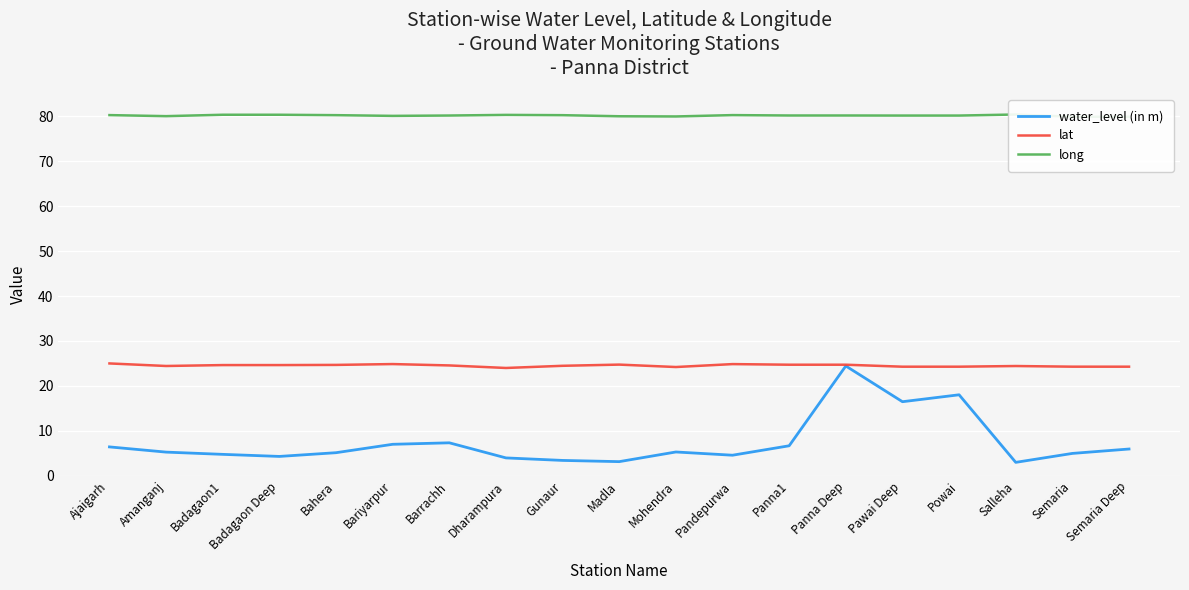

Which series has the largest total across all categories?

long